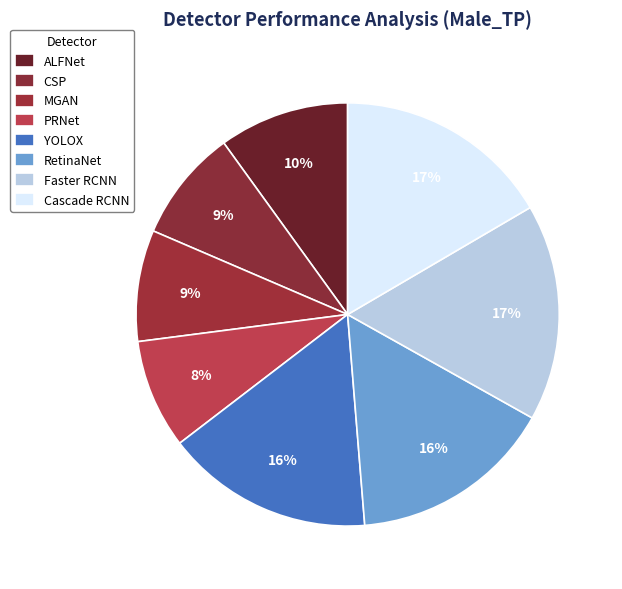

Rank the categories by value from highest to lowest.

Faster RCNN, Cascade RCNN, YOLOX, RetinaNet, ALFNet, CSP, MGAN, PRNet